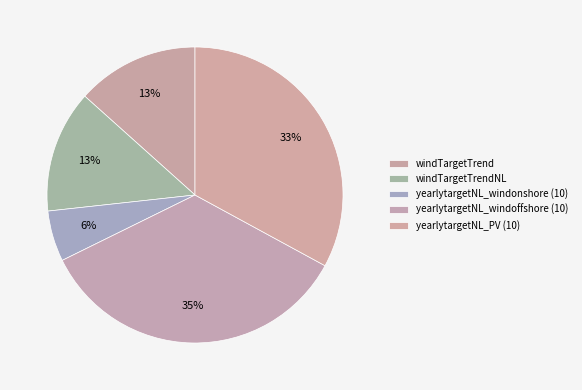

How many segments does this pie chart have?

5